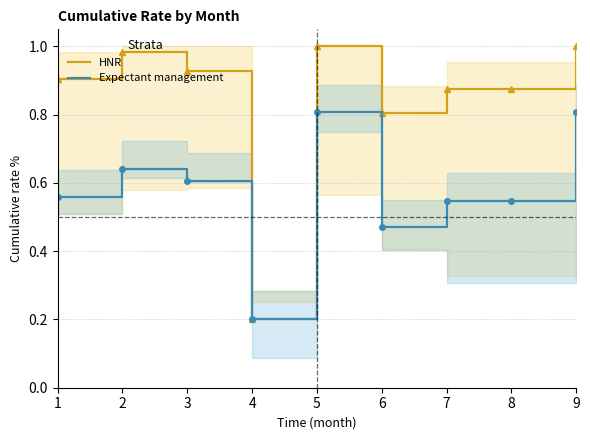

What is the difference between the Expectant management values at 3 and 4?

0.4